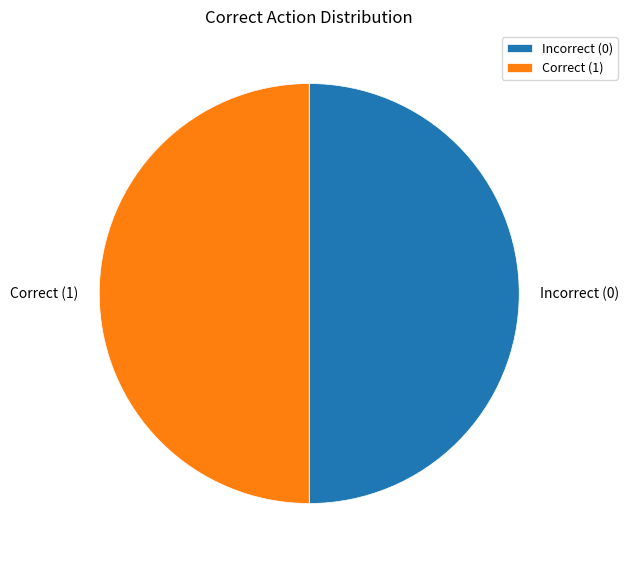

Is it true that Incorrect (0) is 50% of the pie?

True